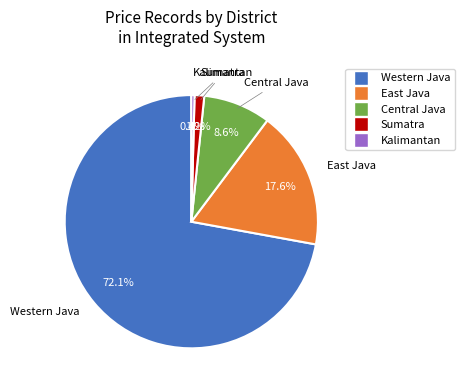

How many slices are in this pie chart?

5